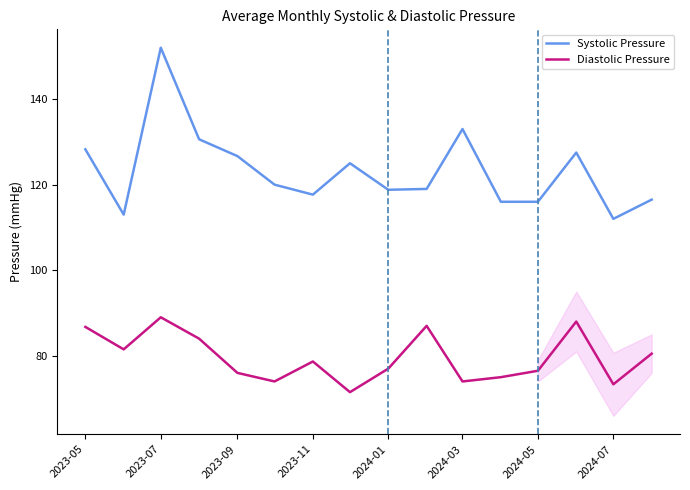

True or false: Diastolic Pressure has a value of 86.8 at 2023-05.

True